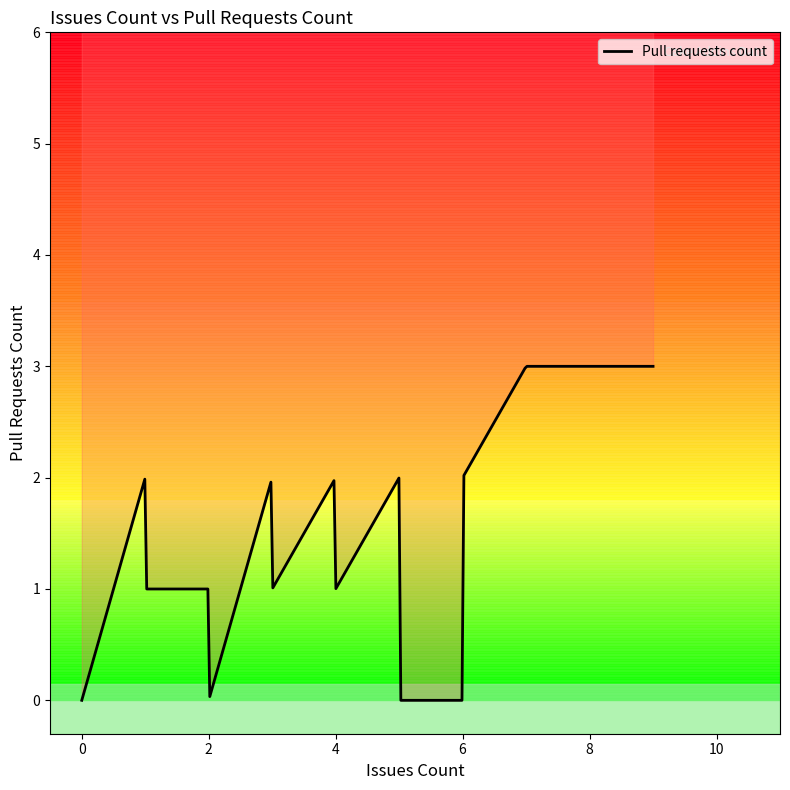

What value does the data have at 3?

1